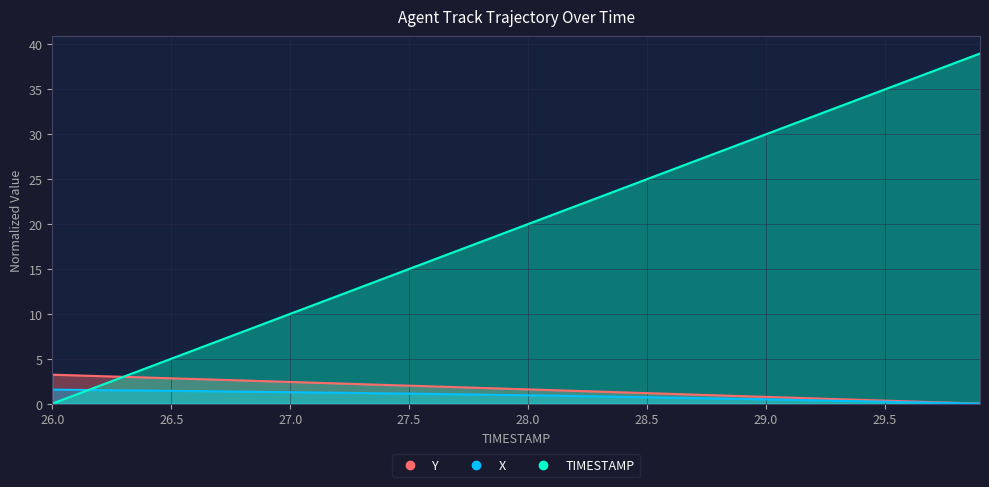

How many values in the Y series exceed 1?

28